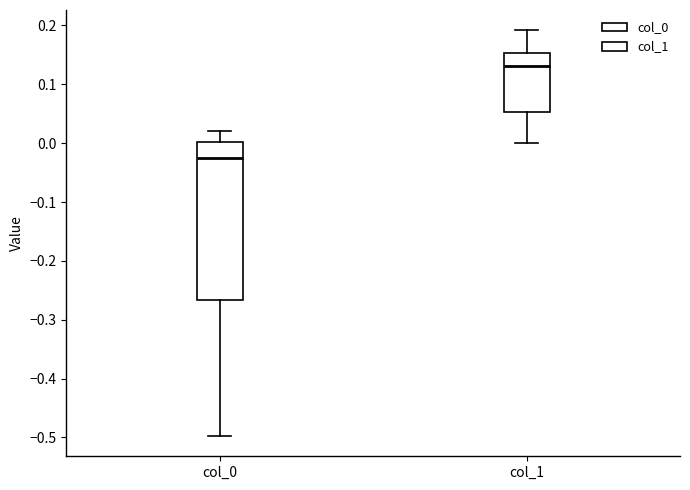

Reading left to right, read every box against the y-axis: the position of its median line, the range the box covers, and the ends of its whiskers. The values are not printed on the chart, so give them approximately, as read against the axis.

col_0: median -0.02, box -0.27 to 0.00, whiskers -0.50 to 0.02
col_1: median 0.13, box 0.05 to 0.15, whiskers 0.00 to 0.19